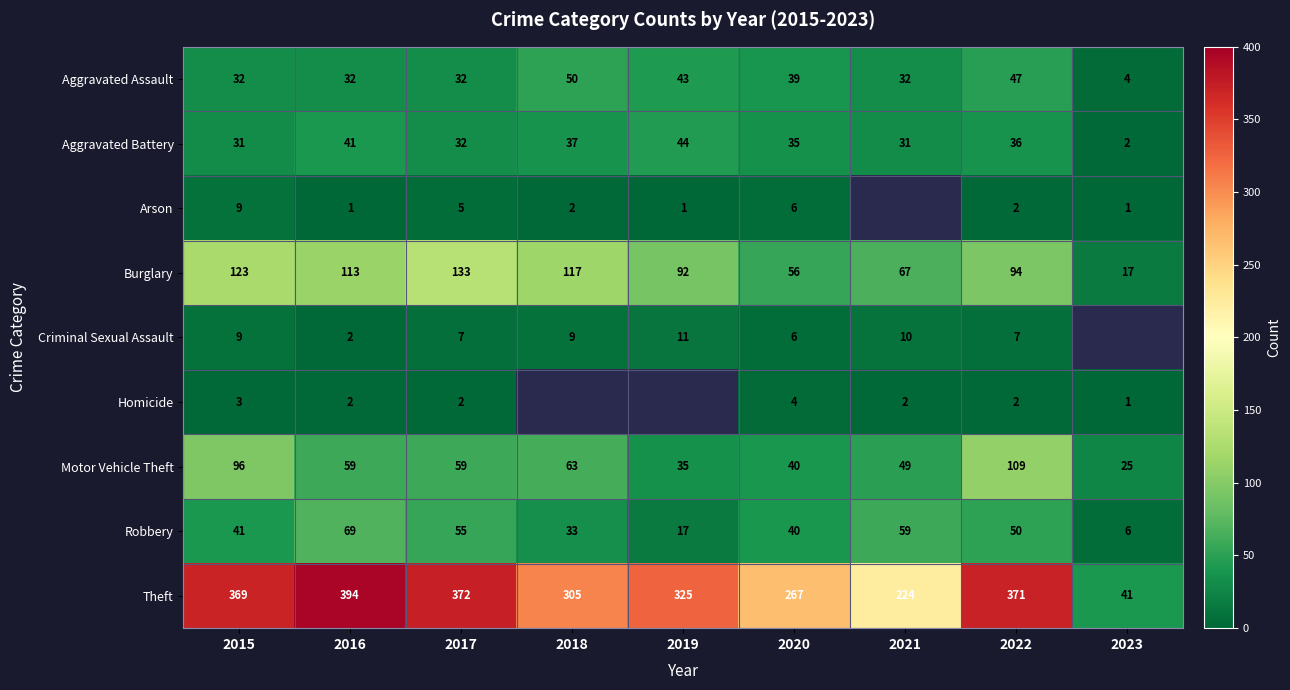

What is the difference between the highest and lowest values at 2018?

303.0